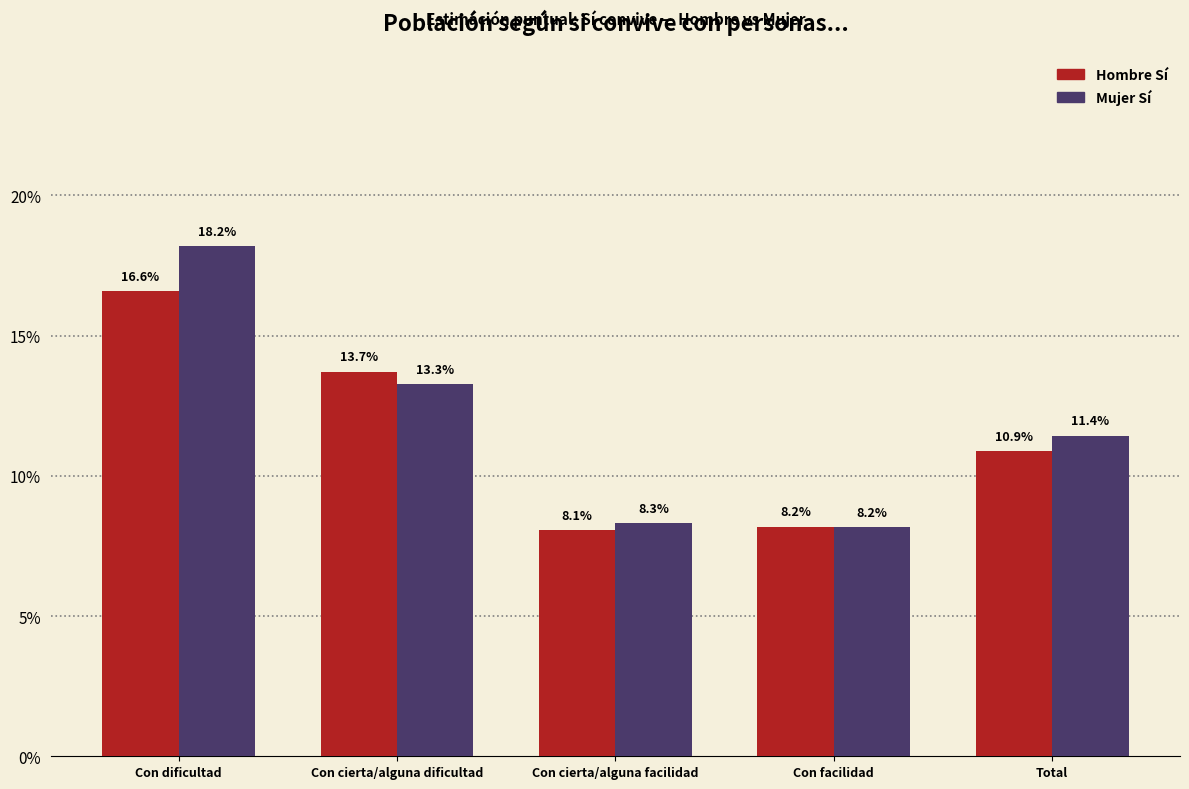

What is the sum of all Hombre Sí values?

0.6